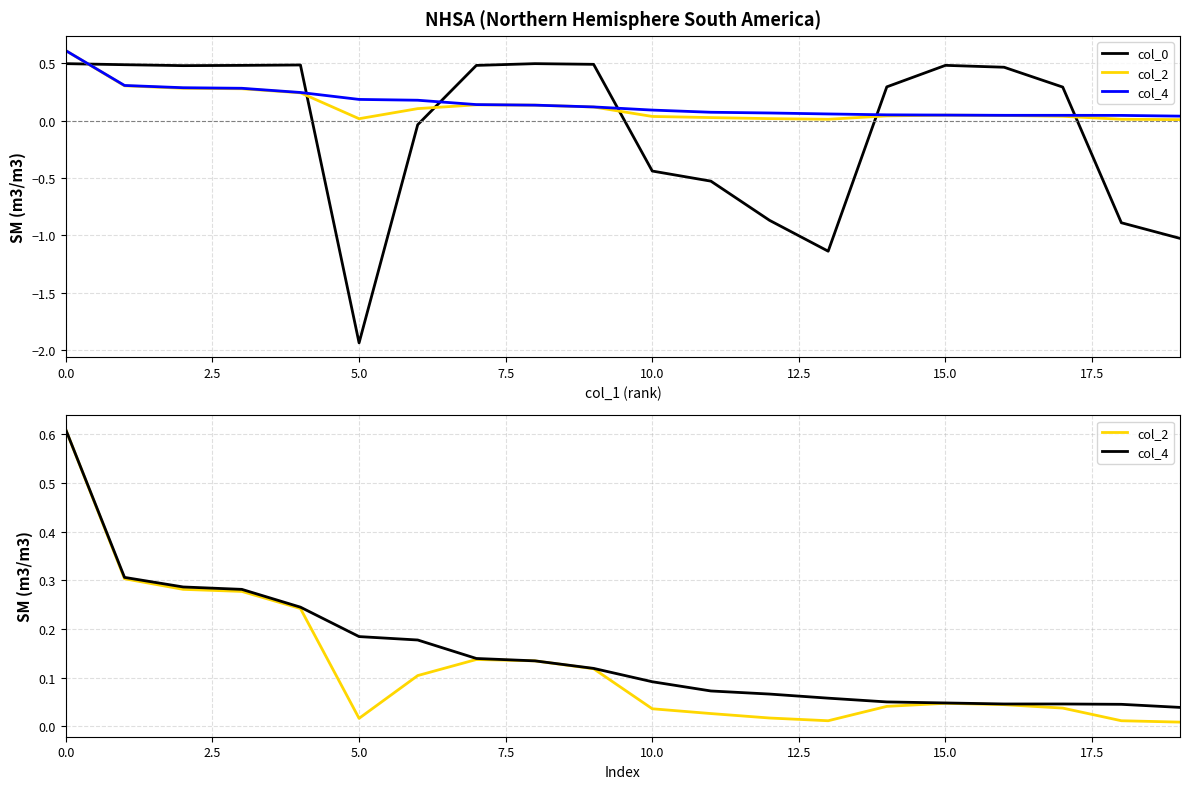

Which series has the largest total across all categories?

col_4